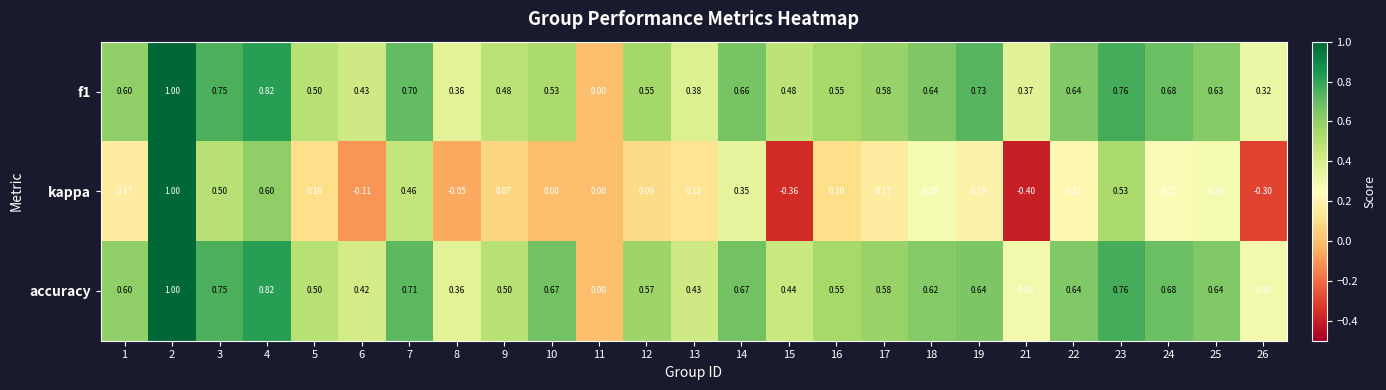

Which series has the largest total across all categories?

accuracy